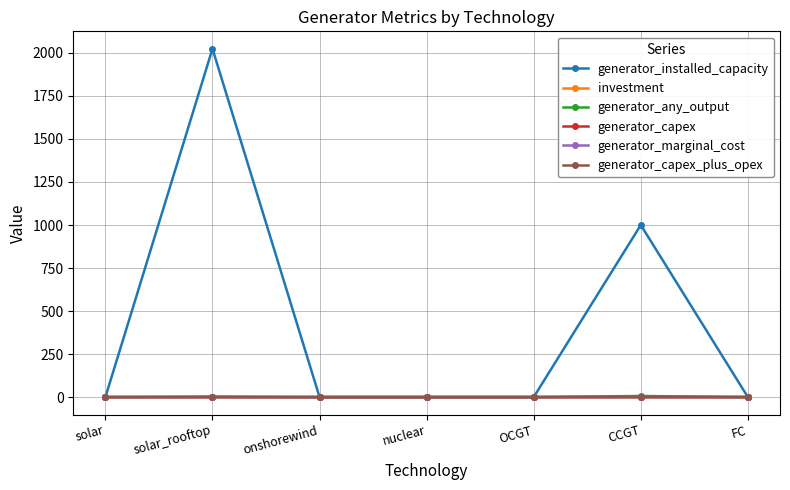

The generator_capex series shows 0.0 at solar_rooftop. True or false?

True